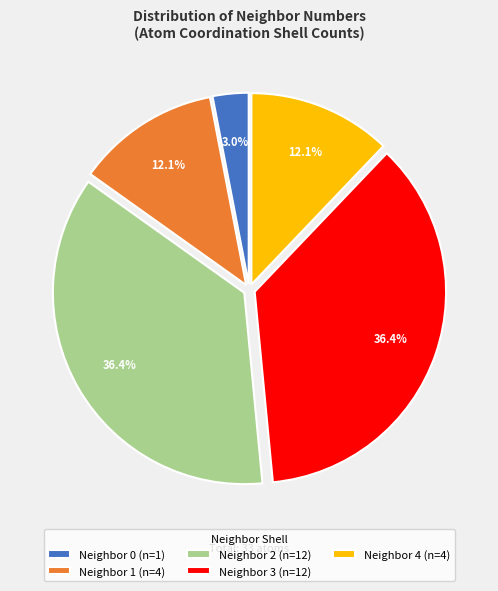

Which has a higher value, Neighbor 2 (n=12) or Neighbor 1 (n=4)?

Neighbor 2 (n=12)